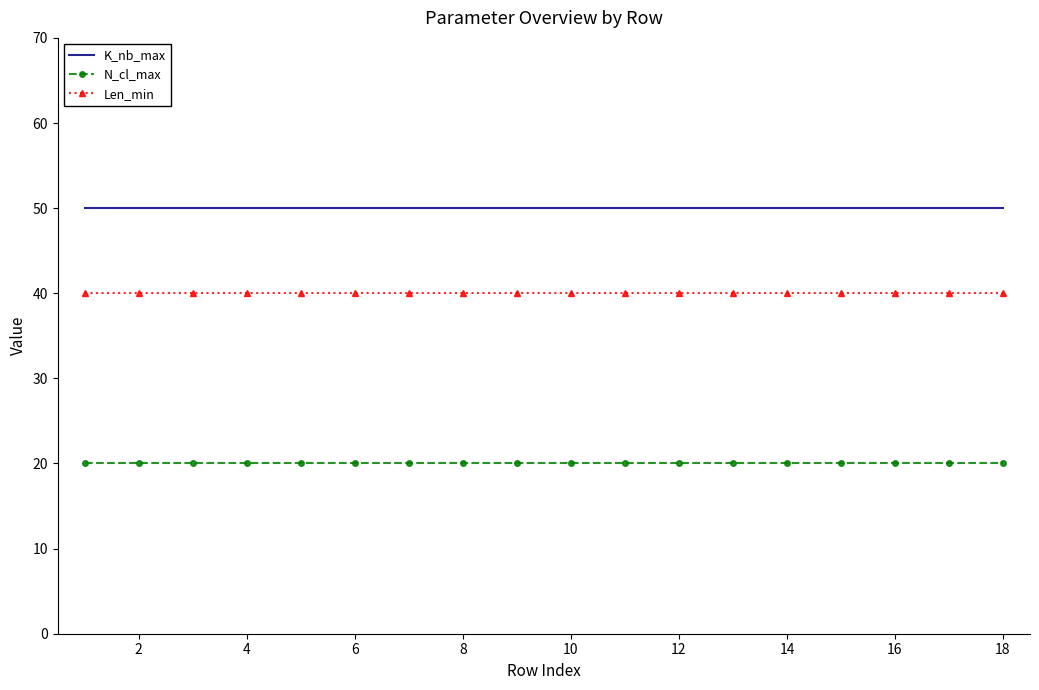

What is the maximum value for K_nb_max?

50